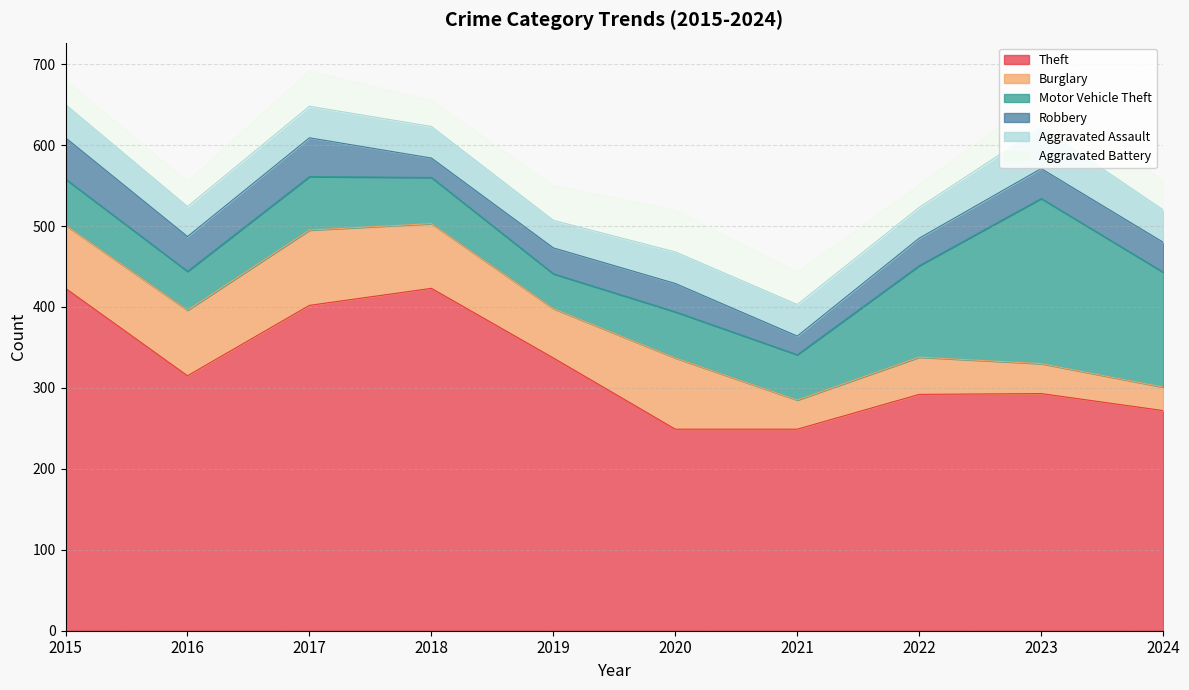

List the series in order of their peak value, lowest first.

Robbery, Aggravated Assault, Aggravated Battery, Burglary, Motor Vehicle Theft, Theft